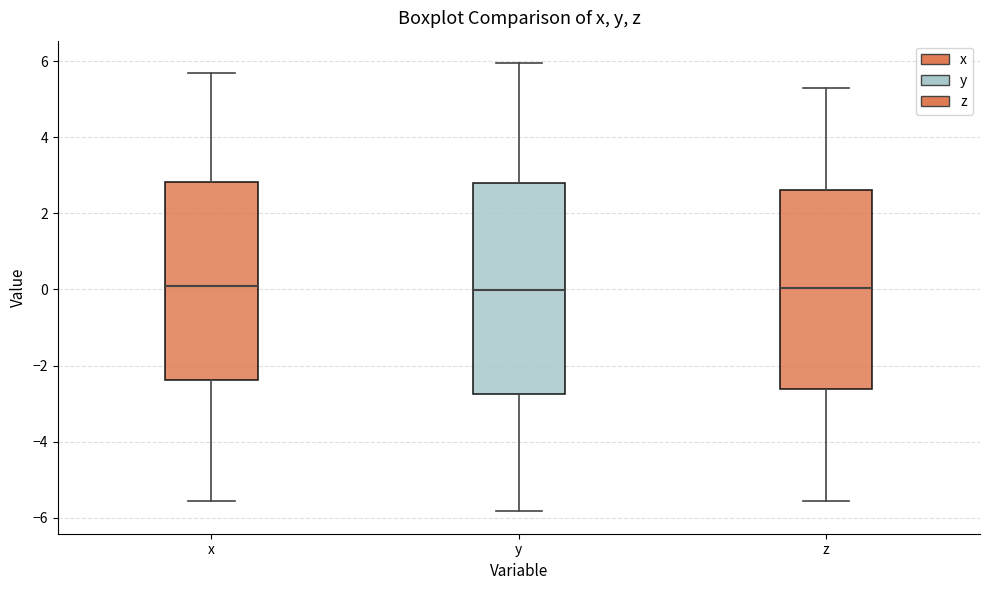

Where does the lower whisker of the box for z end on the y-axis? The values are not printed on the chart, so give them approximately, as read against the axis.

-5.6